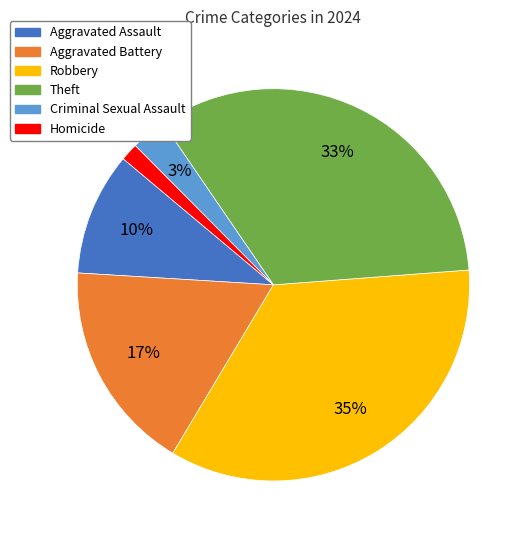

To the nearest percent, what portion does Homicide represent?

1%